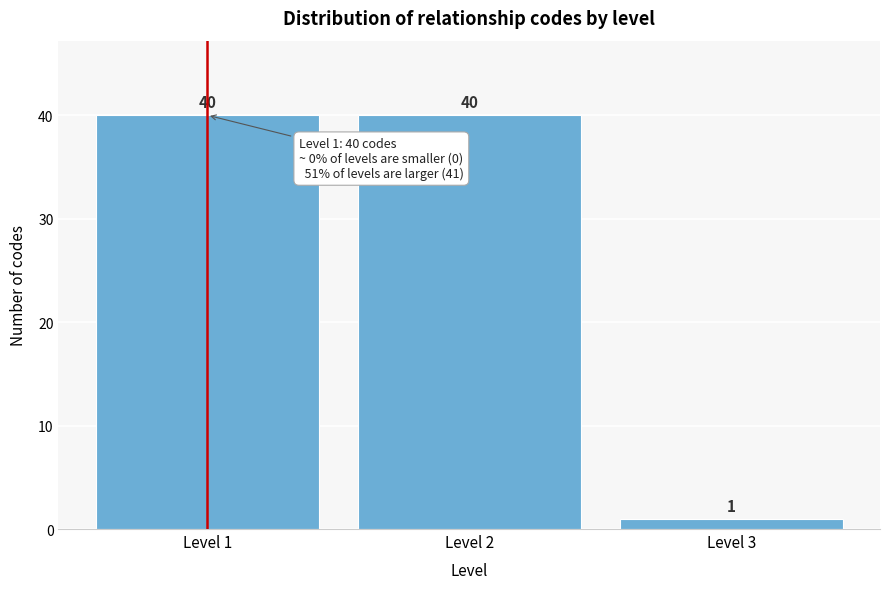

Reading left to right, list every bar in this chart as the range it spans on the x-axis followed by its height.

0.5 to 1.5: 40
1.5 to 2.5: 40
2.5 to 3.5: 1